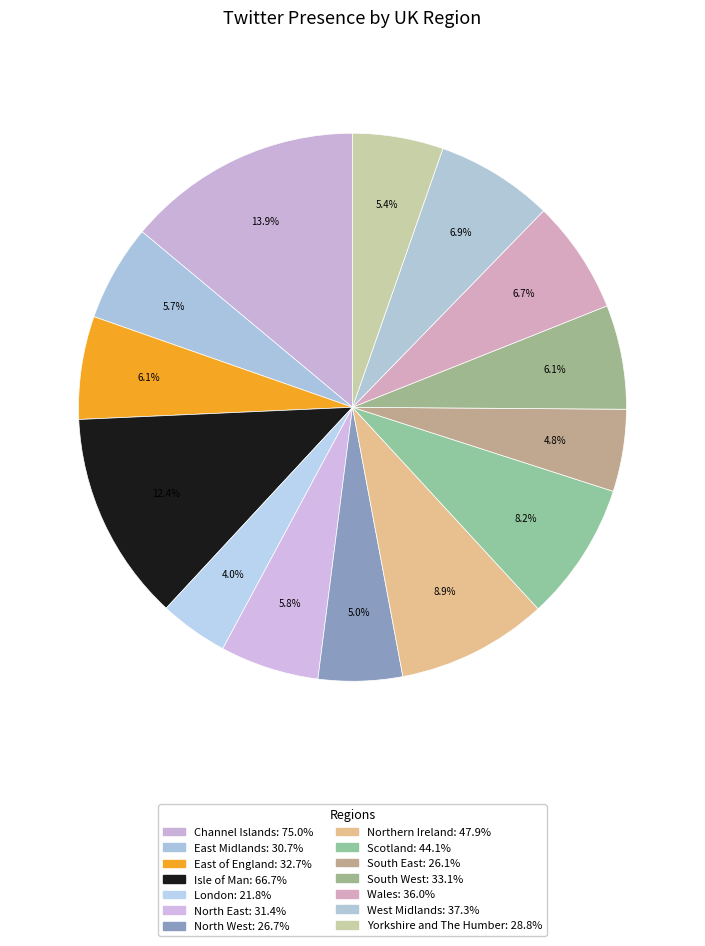

How many slices are in this pie chart?

14